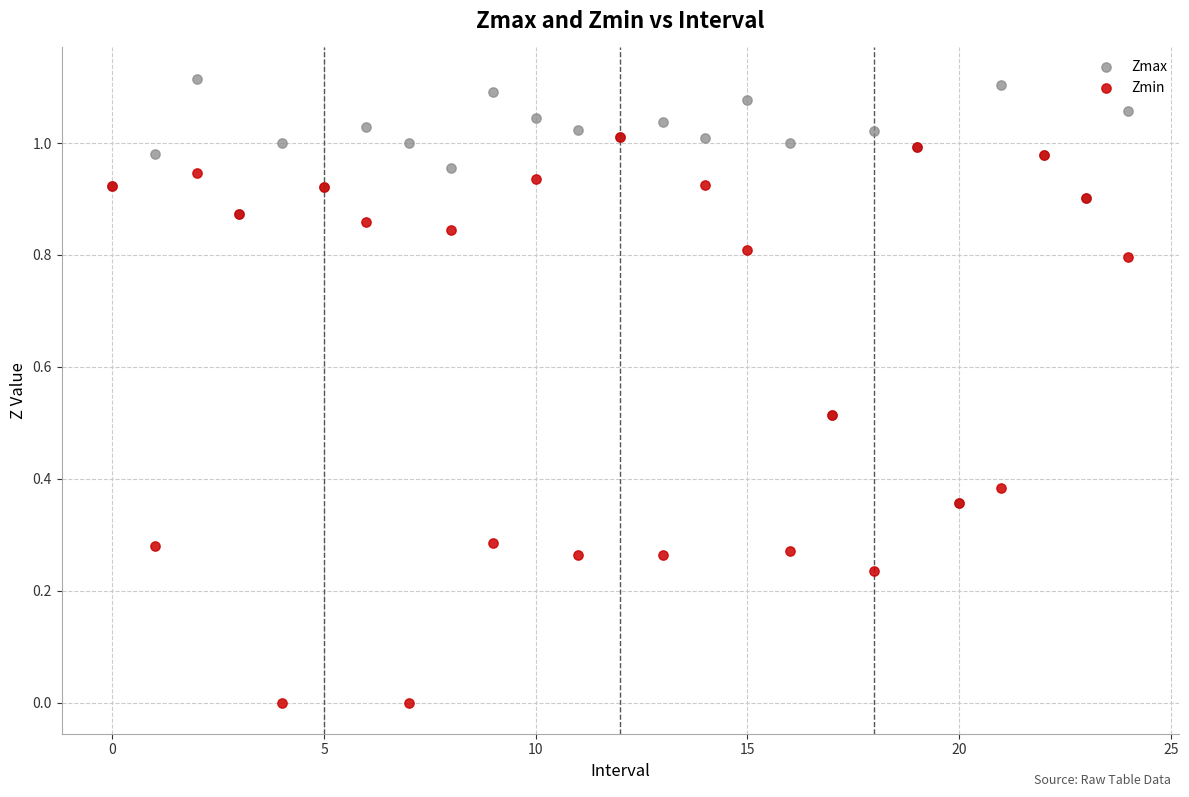

Which series has the largest Y range (max minus min)?

Zmin